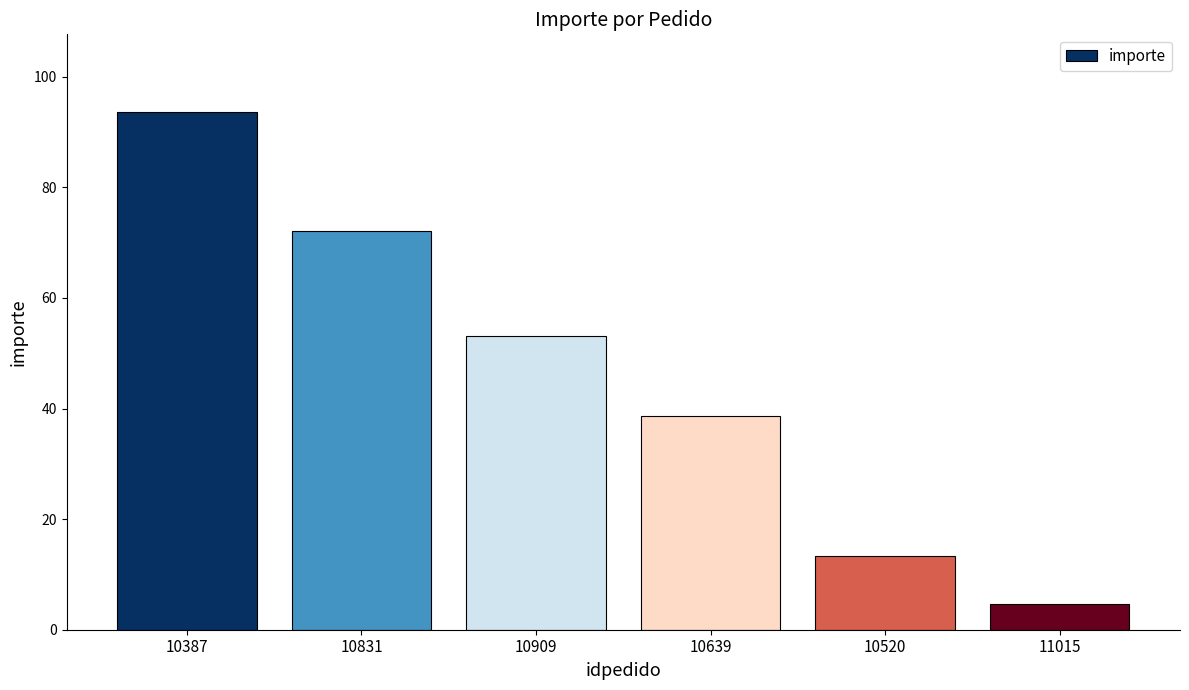

What is the change in value from 10831 to 10520?

-58.8